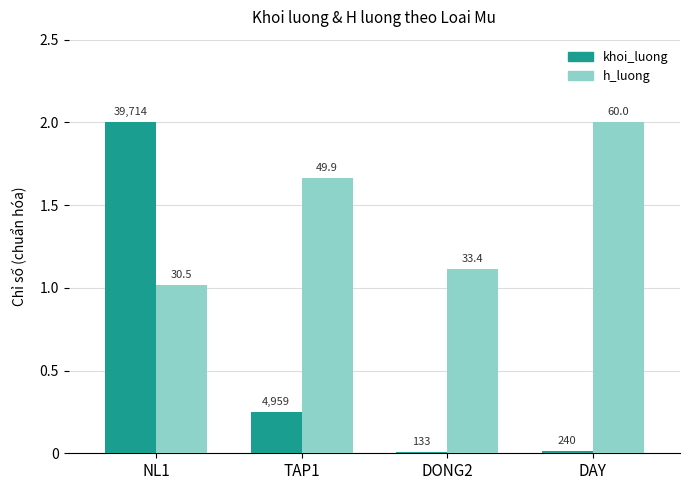

What position from the right is DONG2?

2